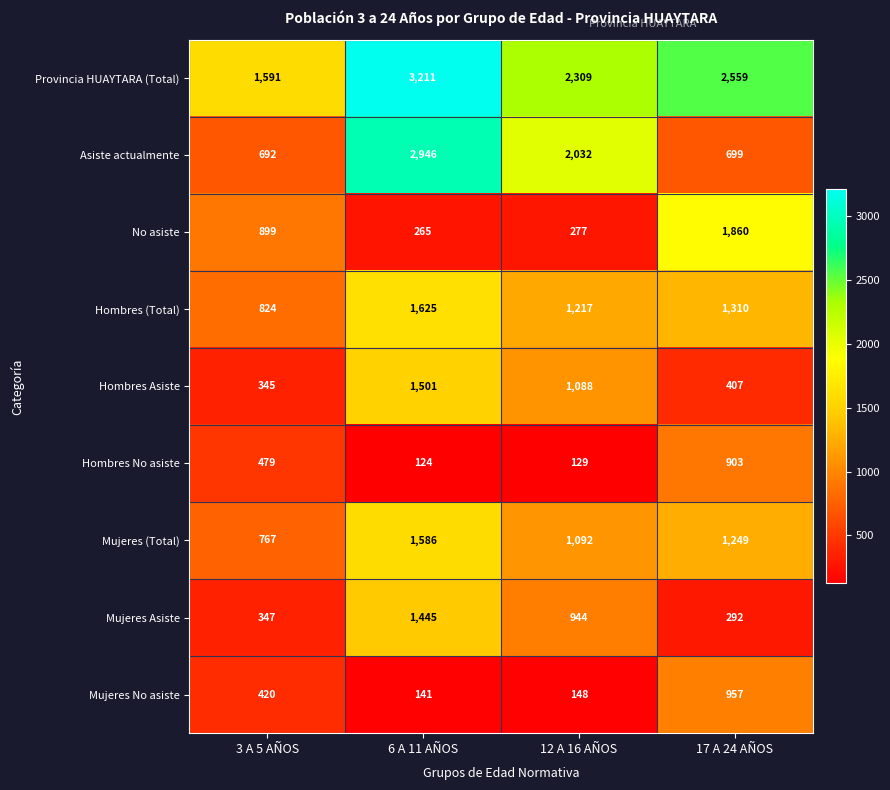

Between 3 A 5 AÑOS and 6 A 11 AÑOS, which series saw the biggest shift?

Asiste actualmente